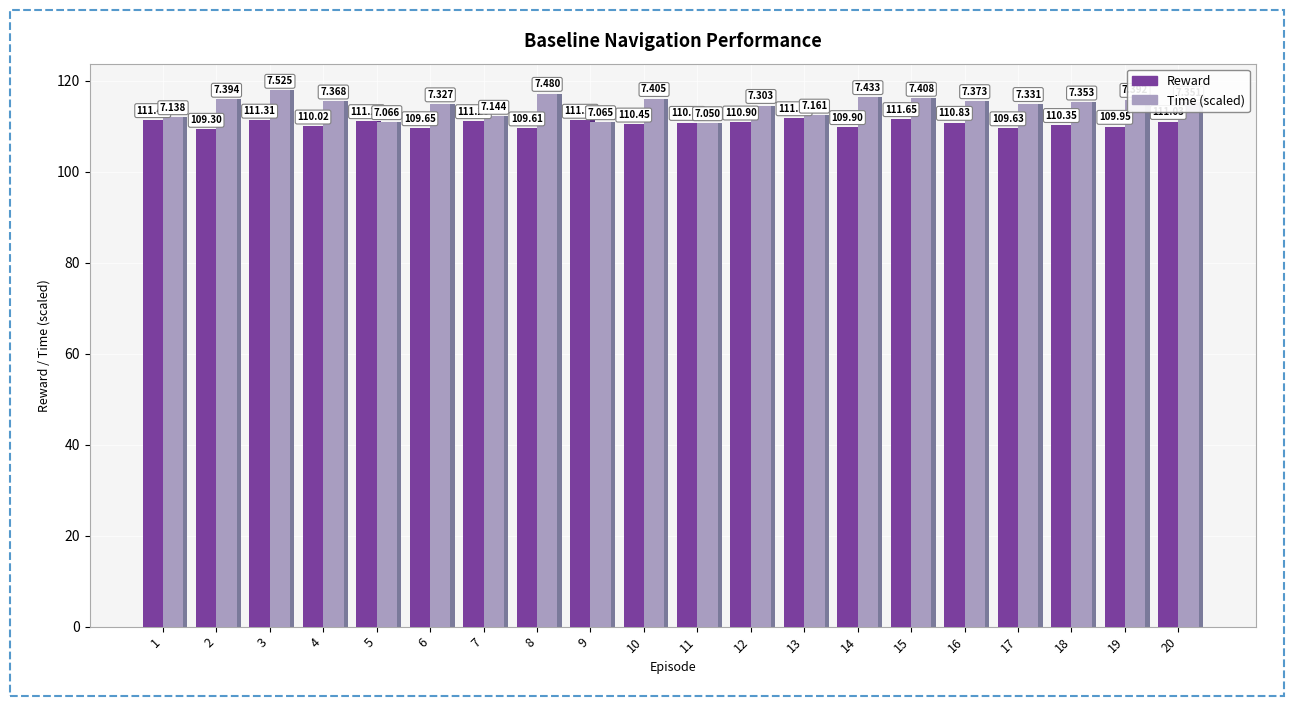

Is it true that Reward equals 110.3 at 18?

True